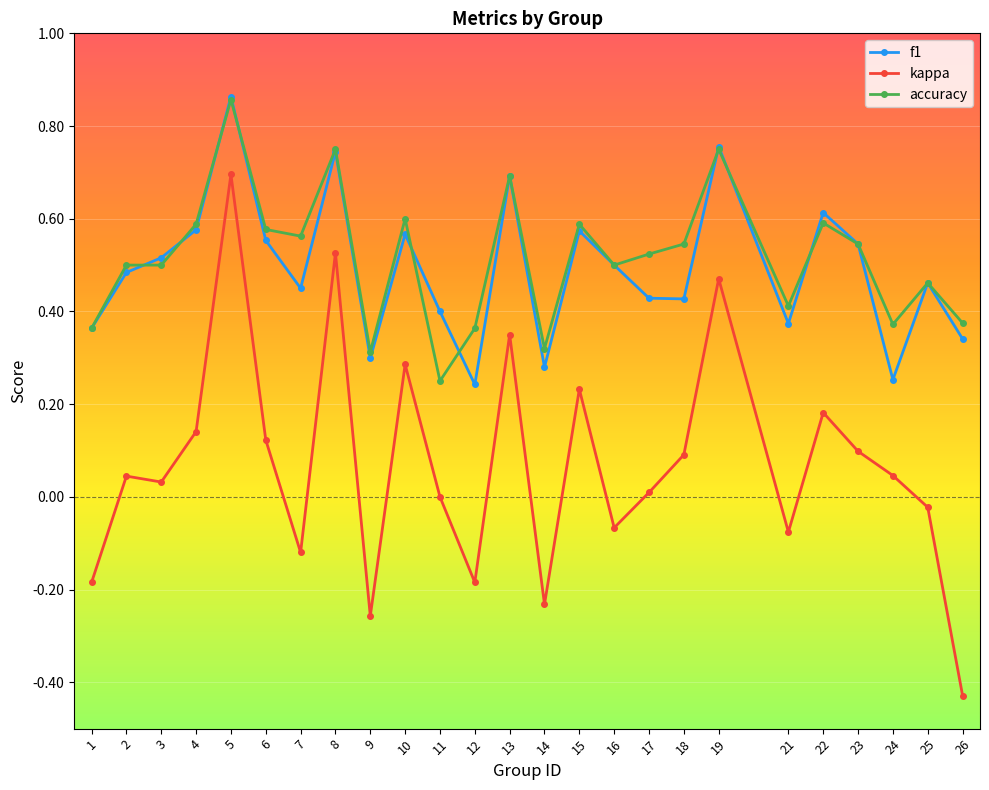

True or false: f1 and kappa intersect in this chart.

False